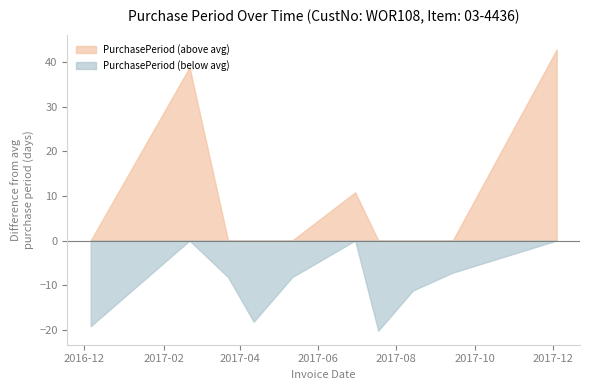

True or false: the data has more than 2 interior local peaks.

False